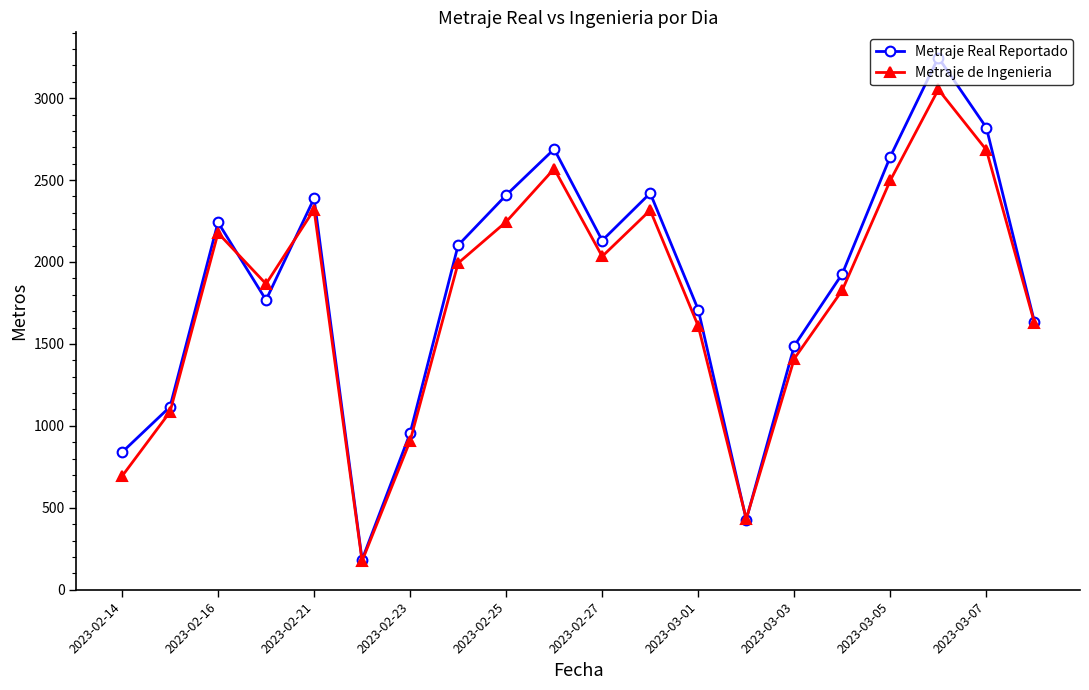

What is the difference between the second highest and minimum values in the Metraje de Ingenieria series?

2509